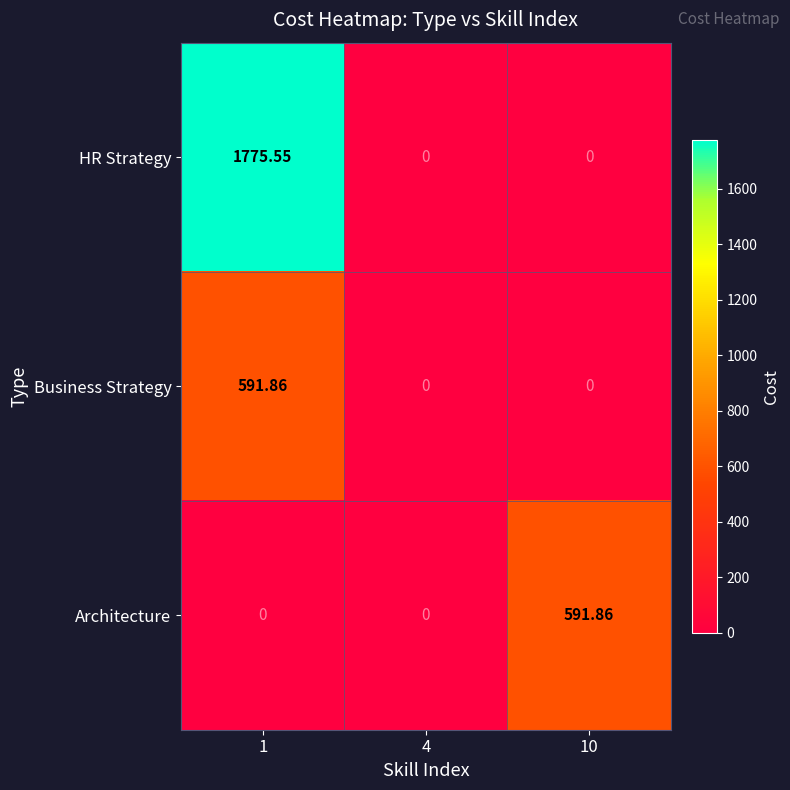

Which series has the largest total across all categories?

HR Strategy